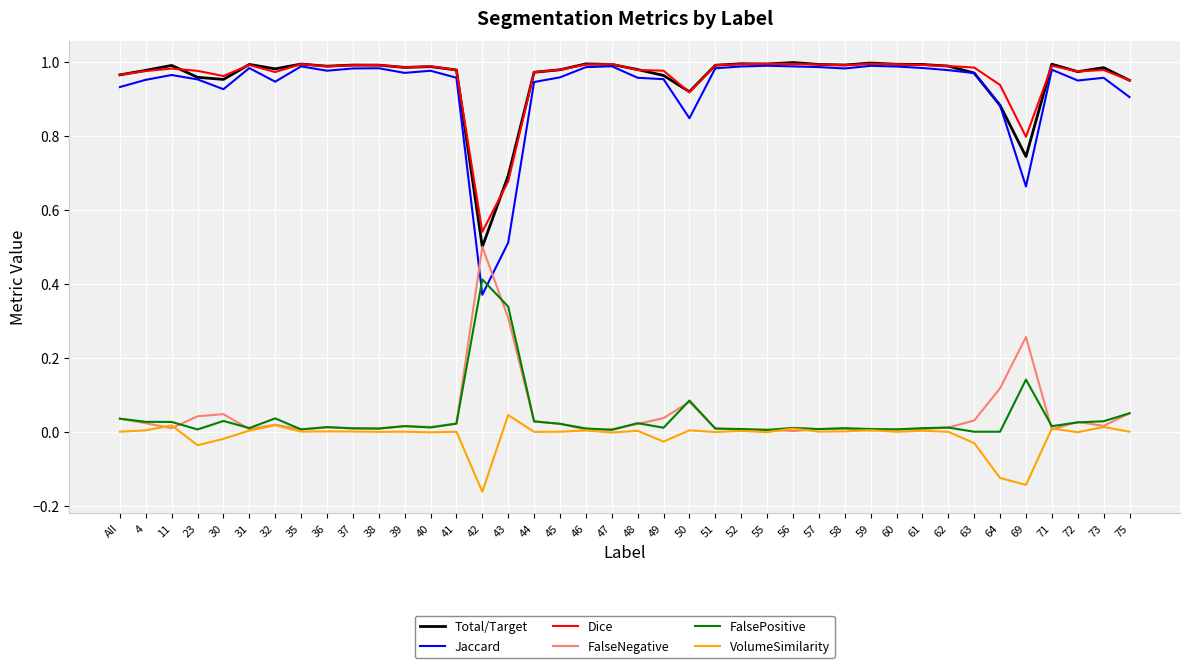

What are all the series names shown in the legend?

Total/Target, Jaccard, Dice, FalseNegative, FalsePositive, VolumeSimilarity